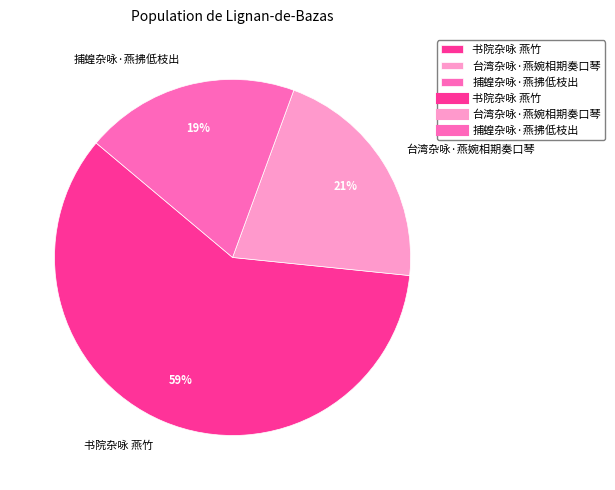

To the nearest percent, what is the average slice percentage?

33%